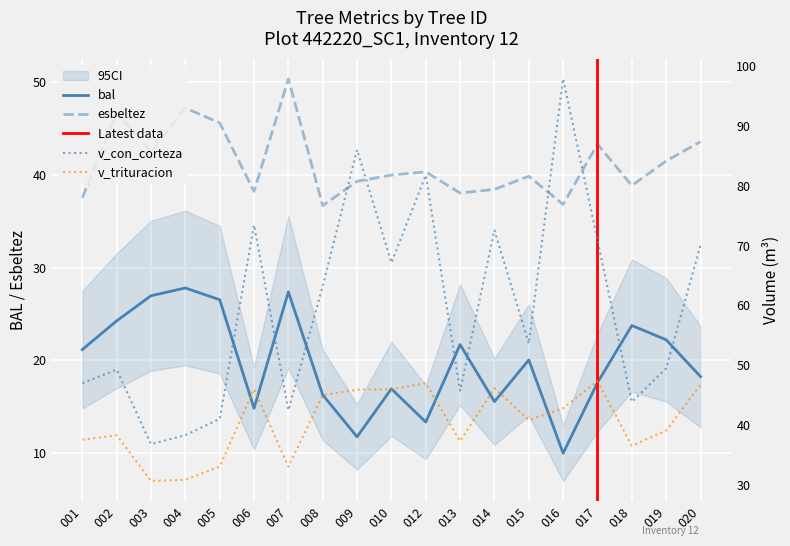

How many interior local valleys does the bal series have?

5